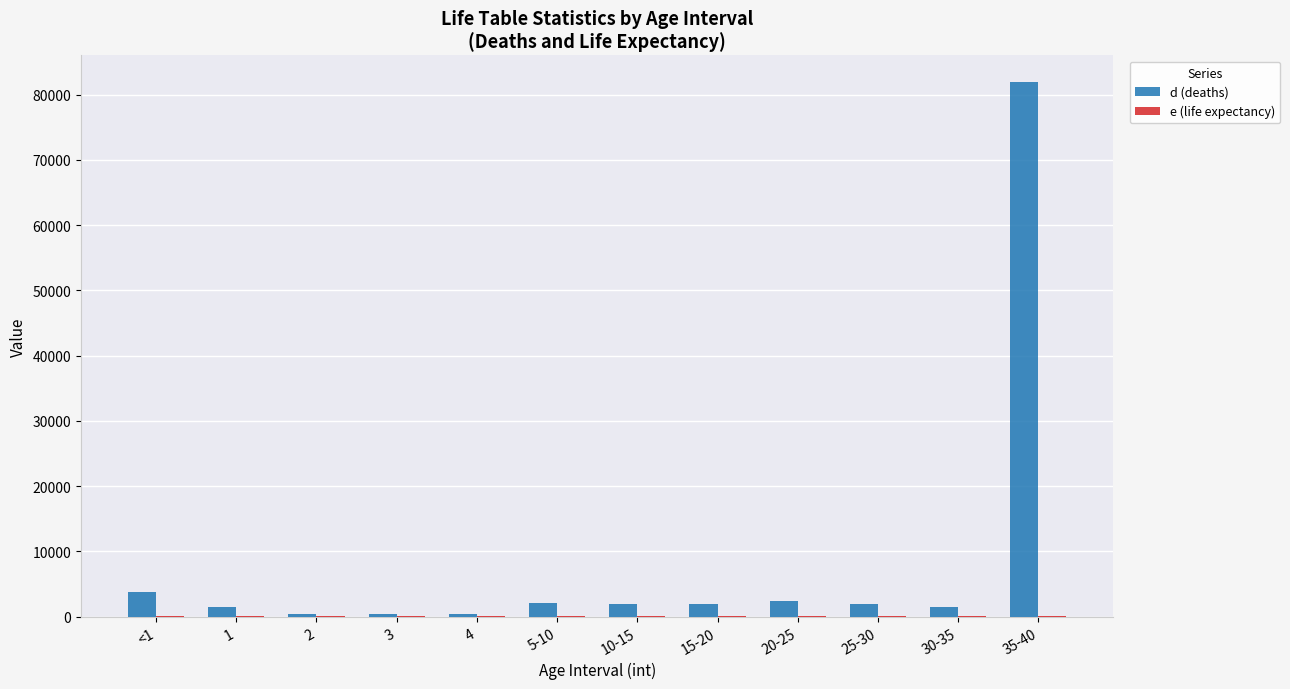

At which category is the sum across all series the highest?

35-40